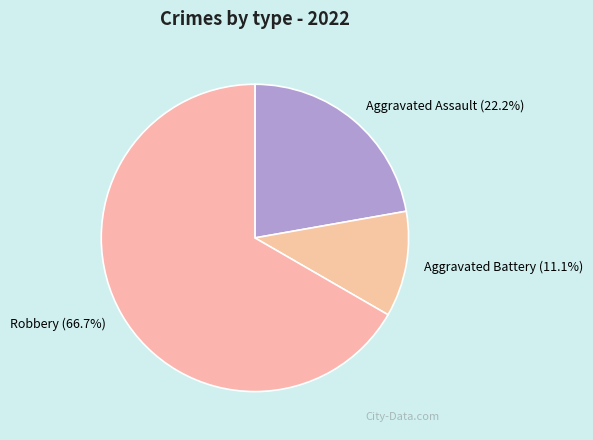

Is it true that Aggravated Assault is 35% of the pie?

False